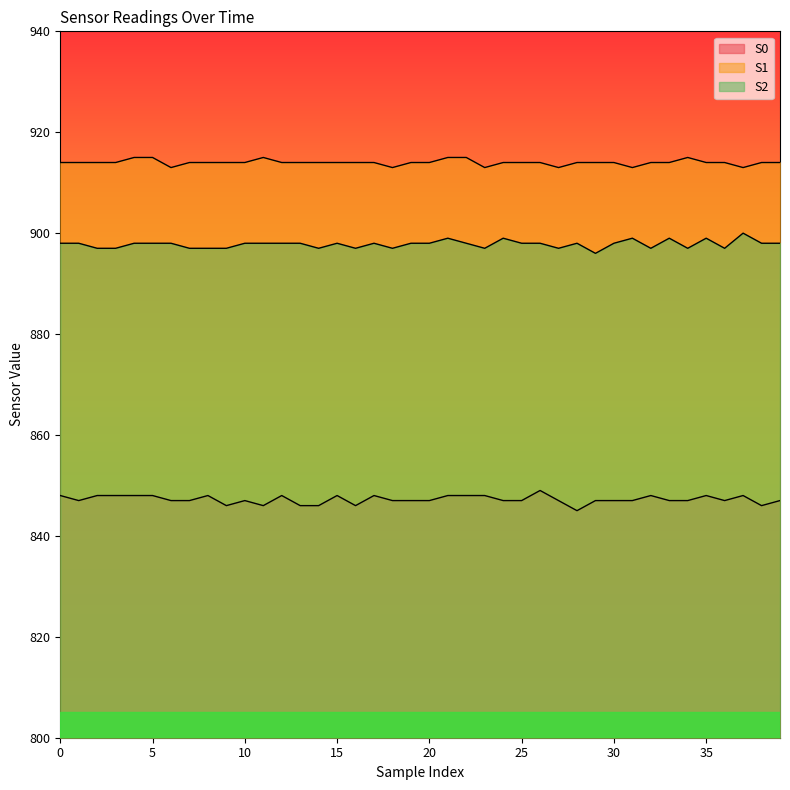

Which has a higher value, 14 or 35?

35